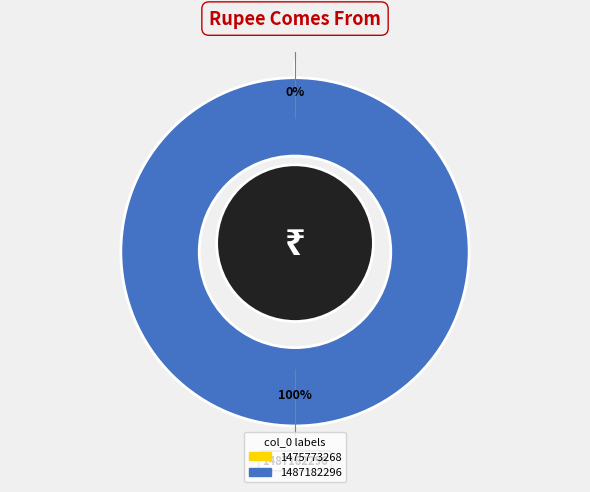

Rank the categories by value from highest to lowest.

1487182296, 1475773268